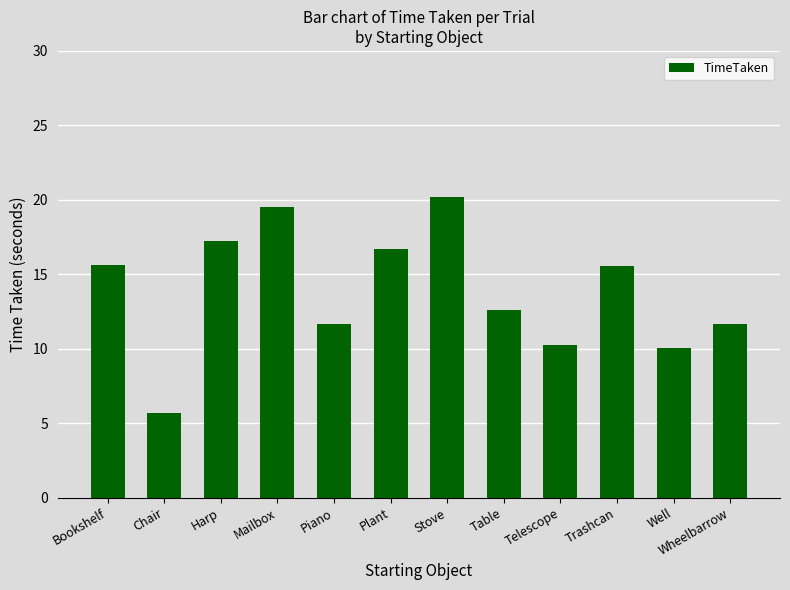

What is the label of the 12th bar from the left?

Wheelbarrow